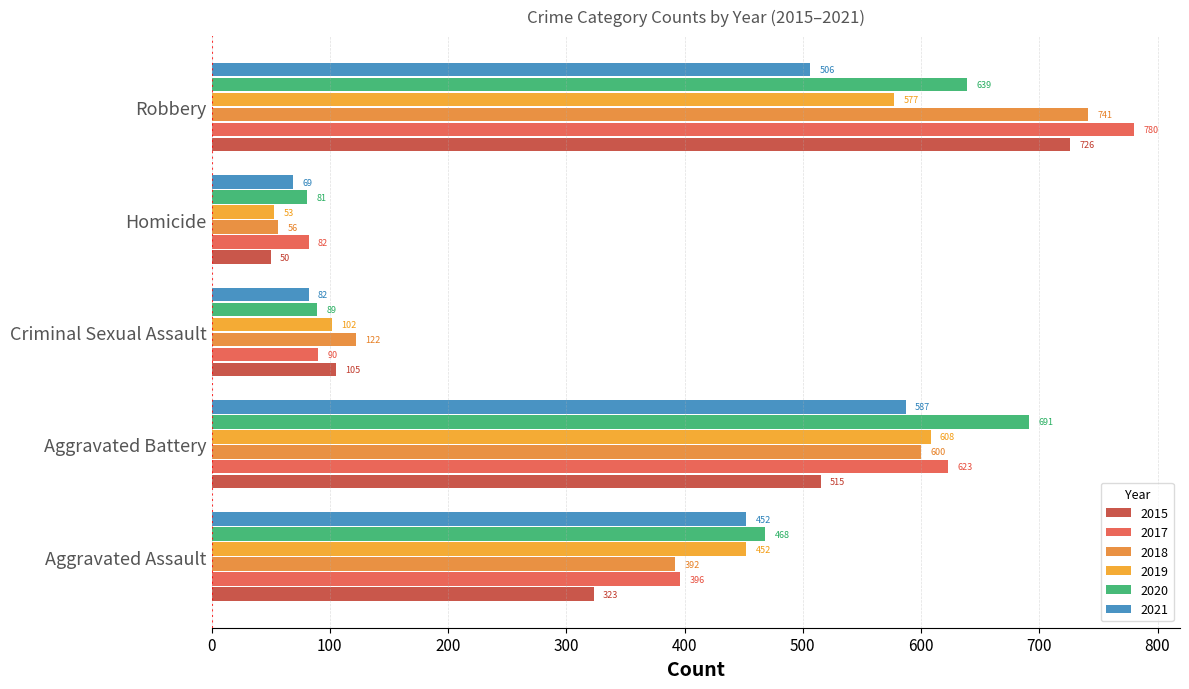

What position from the left is Criminal Sexual Assault?

3